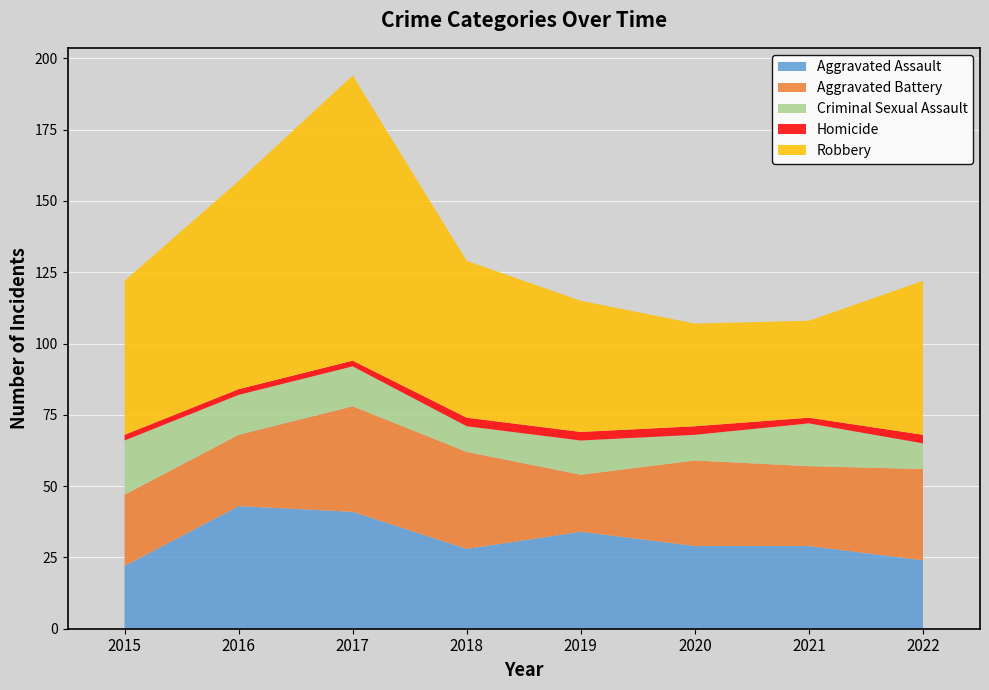

Reading right to left, list all the values displayed in this chart.

Aggravated Assault: 2022=24	2021=29	2020=29	2019=34	2018=28	2017=41	2016=43	2015=22
Aggravated Battery: 2022=32	2021=28	2020=30	2019=20	2018=34	2017=37	2016=25	2015=25
Criminal Sexual Assault: 2022=9	2021=15	2020=9	2019=12	2018=9	2017=14	2016=14	2015=19
Homicide: 2022=3	2021=2	2020=3	2019=3	2018=3	2017=2	2016=2	2015=2
Robbery: 2022=54	2021=34	2020=36	2019=46	2018=55	2017=100	2016=73	2015=54